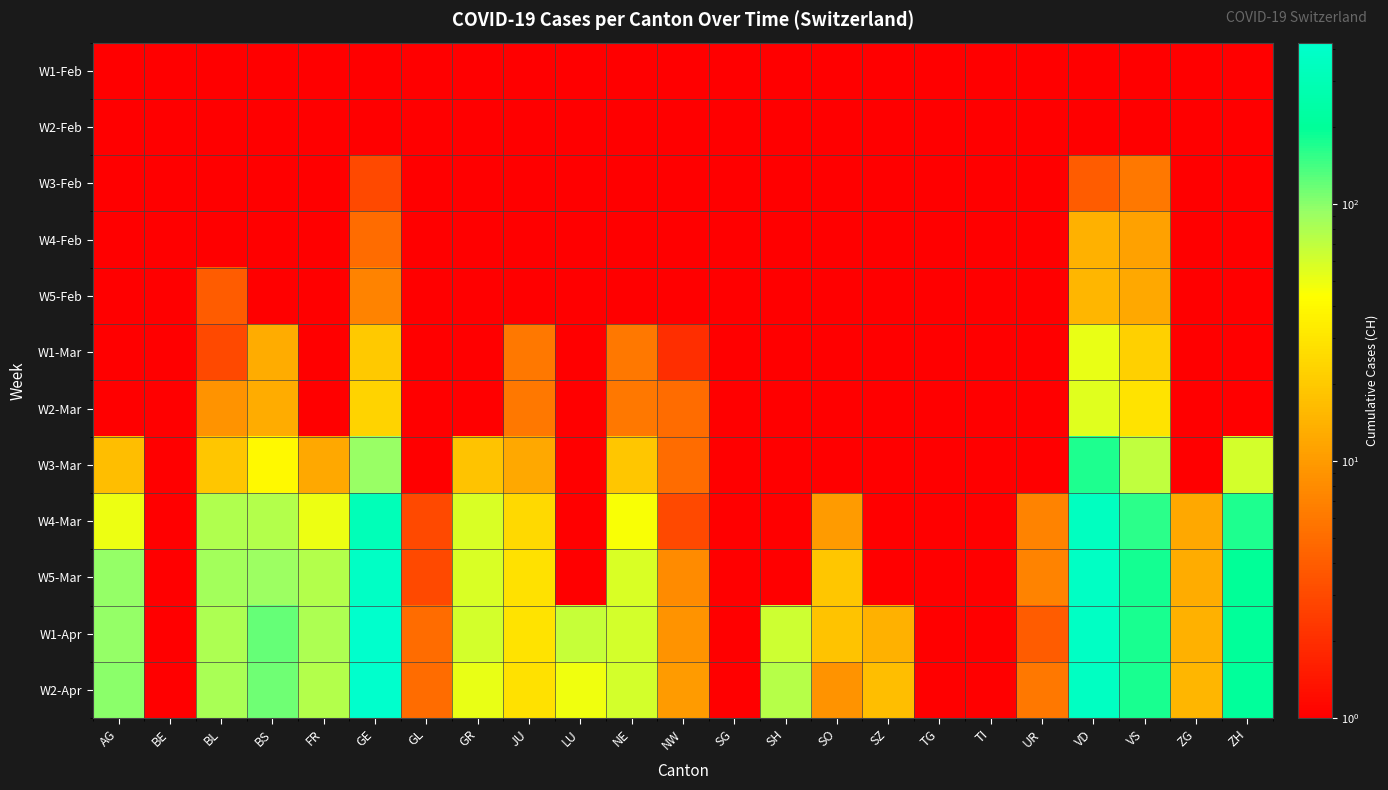

Count the number of categories in the chart.

23